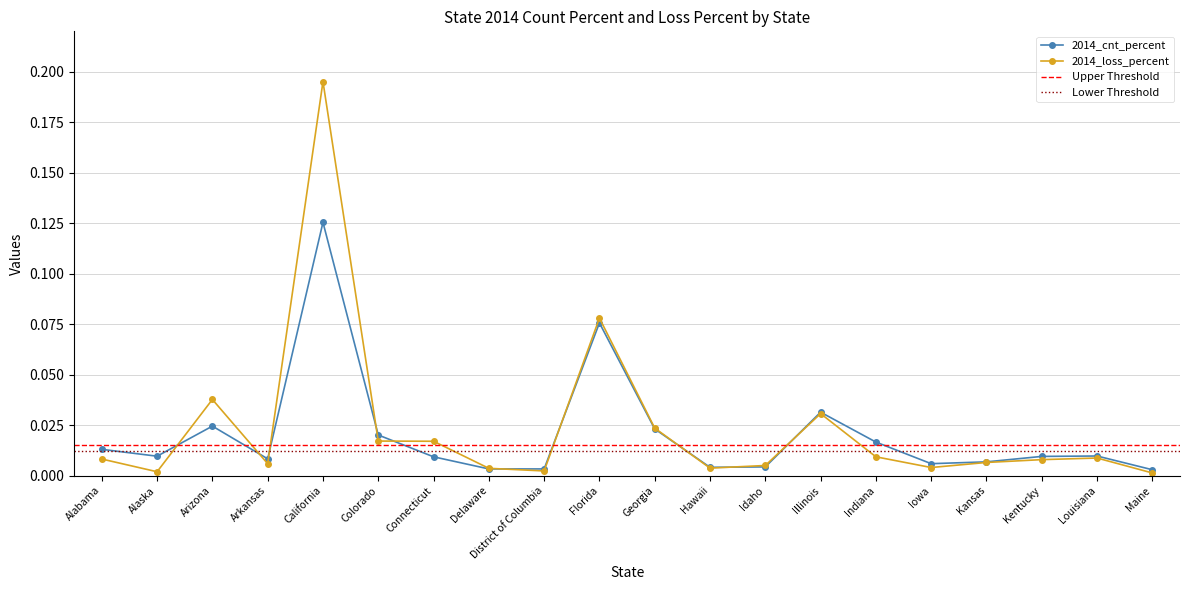

Is it true that 2014_loss_percent equals 0.0 at Arkansas?

True